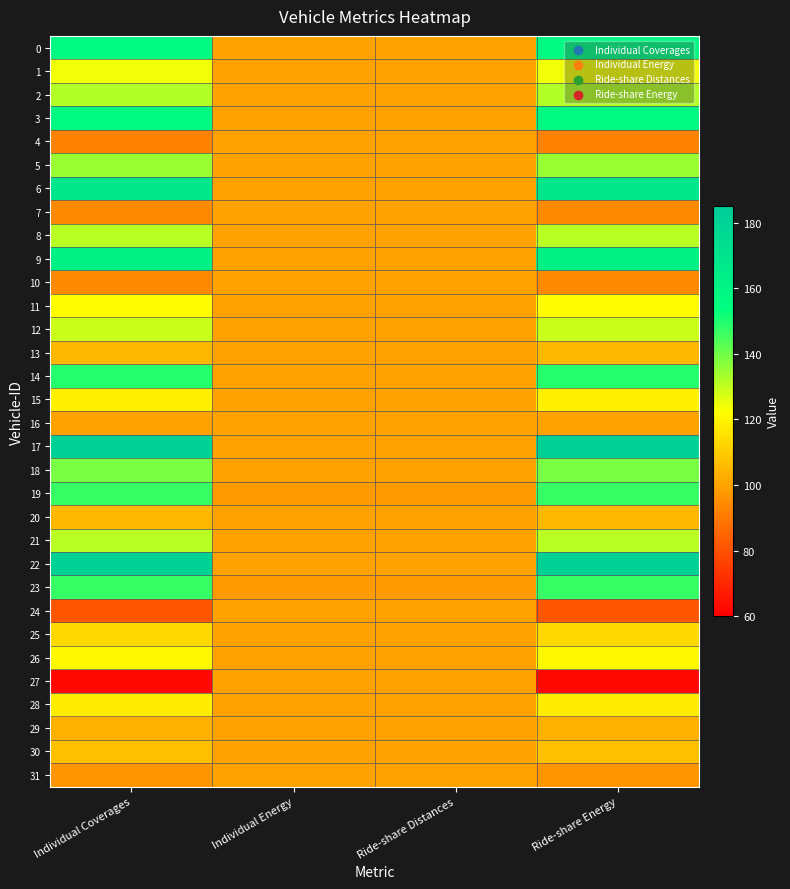

Which has a higher value, Ride-share Energy or Individual Energy?

Ride-share Energy